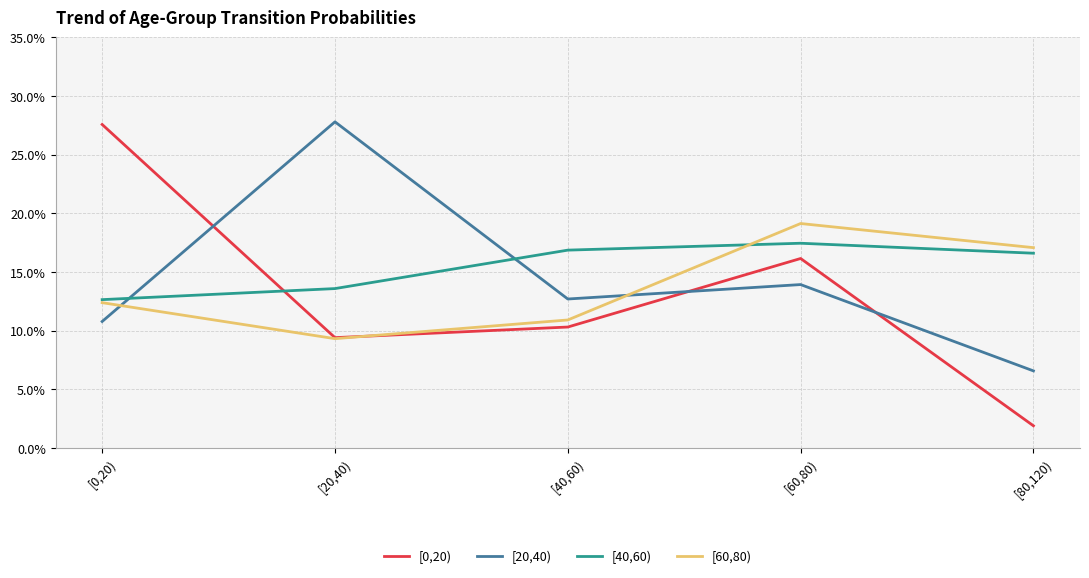

Between [60,80) and [80,120), which is larger?

[60,80)